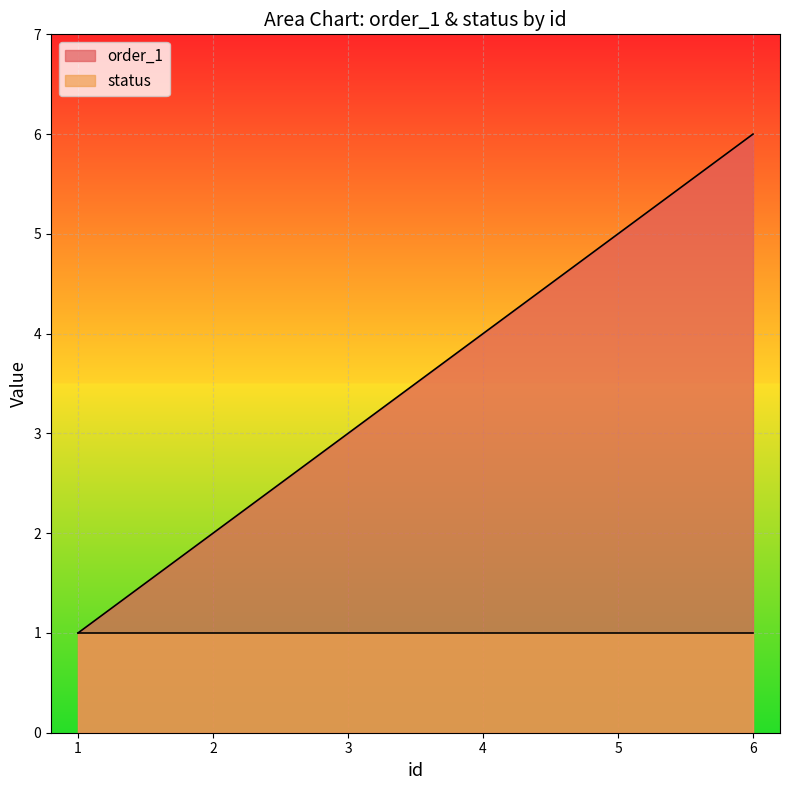

What is the greatest value displayed?

6